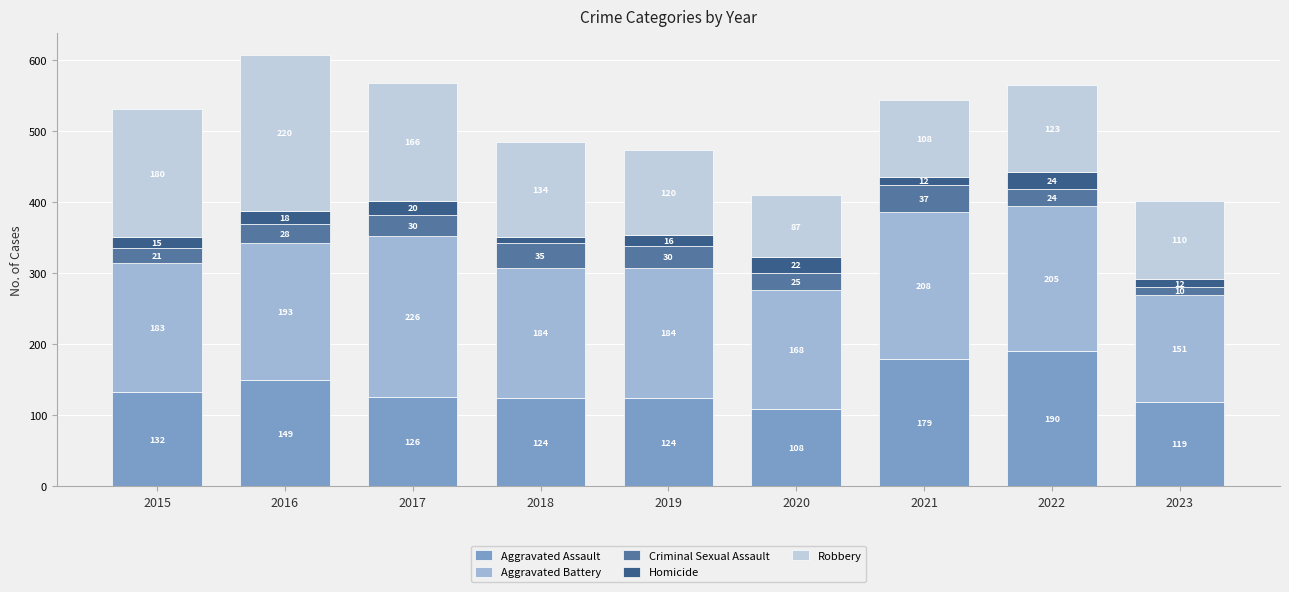

The Aggravated Assault series shows 179 at 2021. True or false?

True